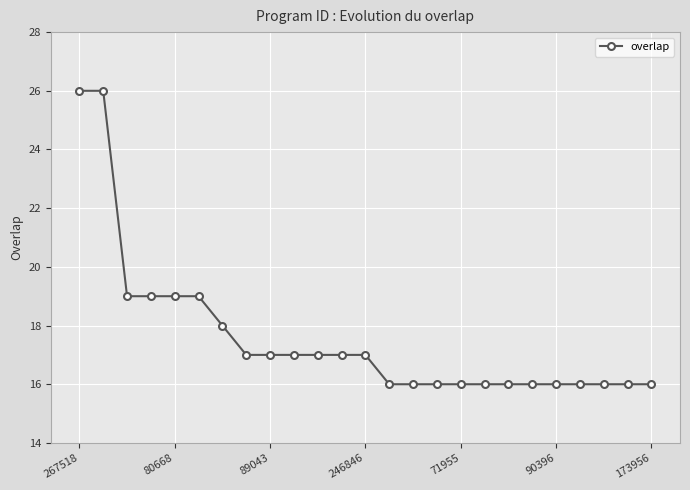

Is this an area chart (filled region under the line)?

No